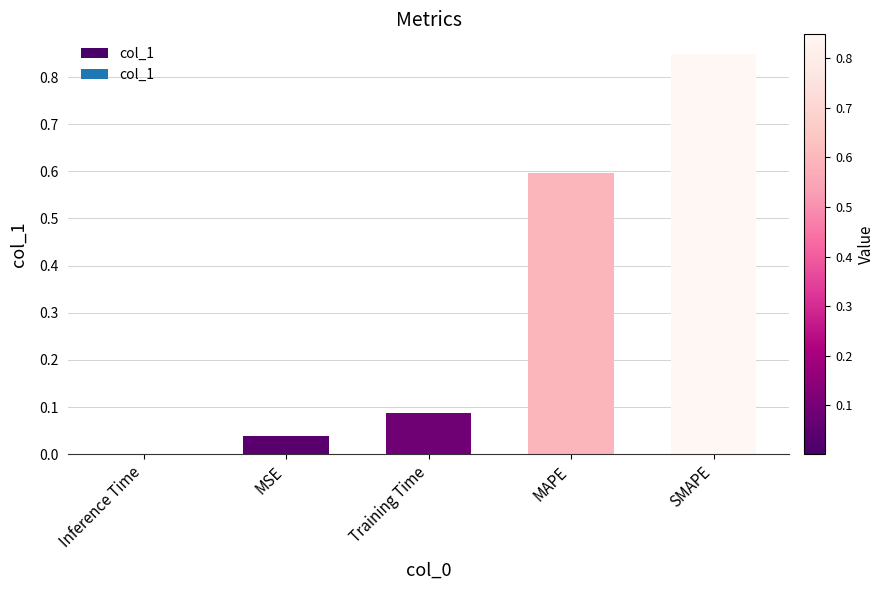

At which label is the value closest to 0?

Inference Time